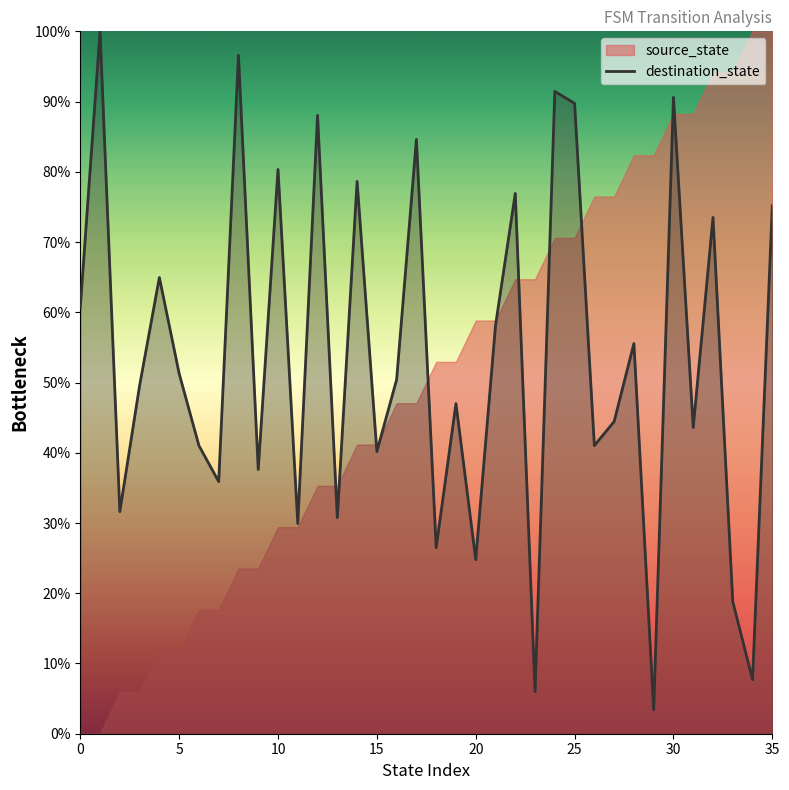

How many points are higher than both their immediate neighbors (excluding endpoints)?

13